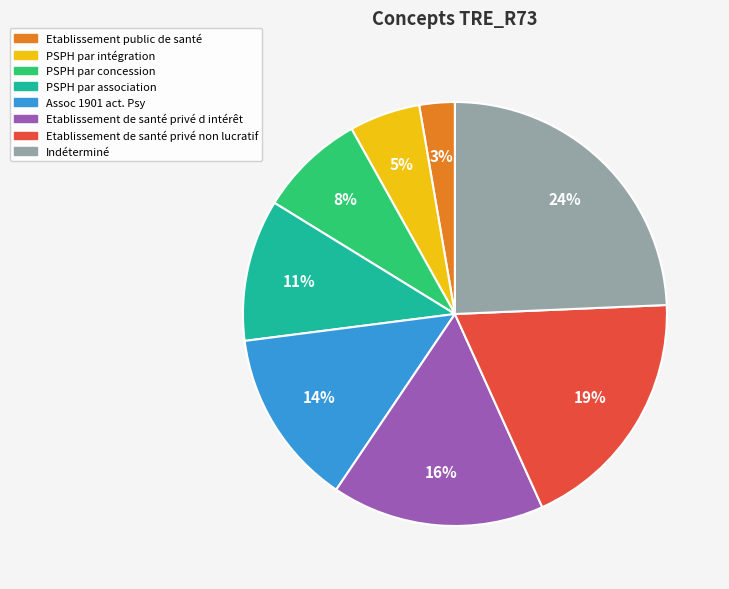

Do Assoc 1901 act. Psy and Etablissement public de santé together represent more than half of the pie?

No